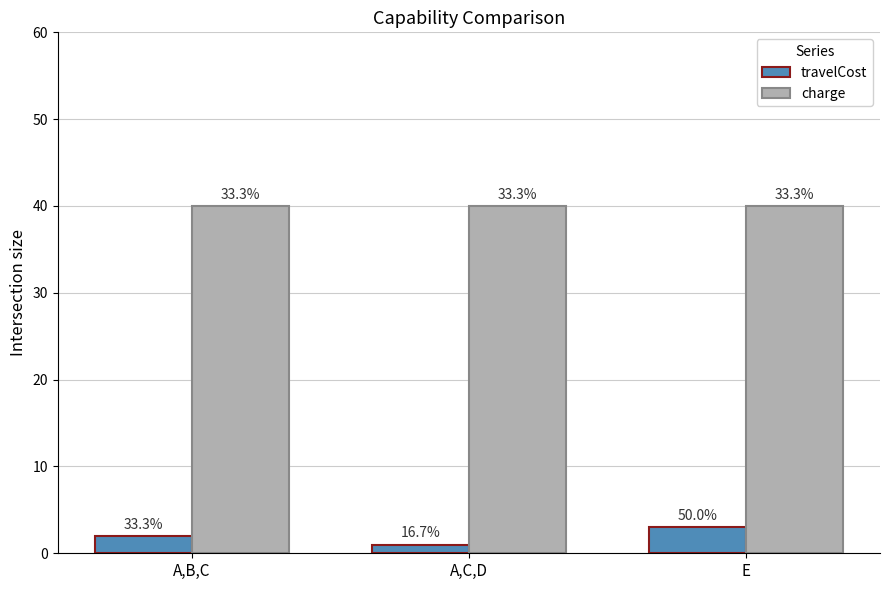

Which has a higher value, A,B,C or E?

E